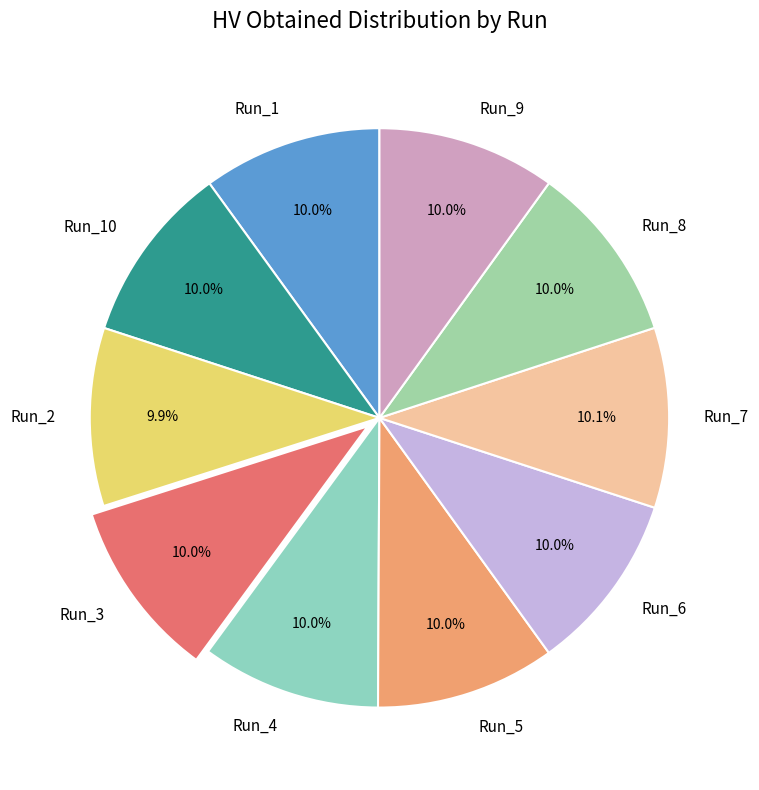

Is it true that Run_9 is 10% of the pie?

True